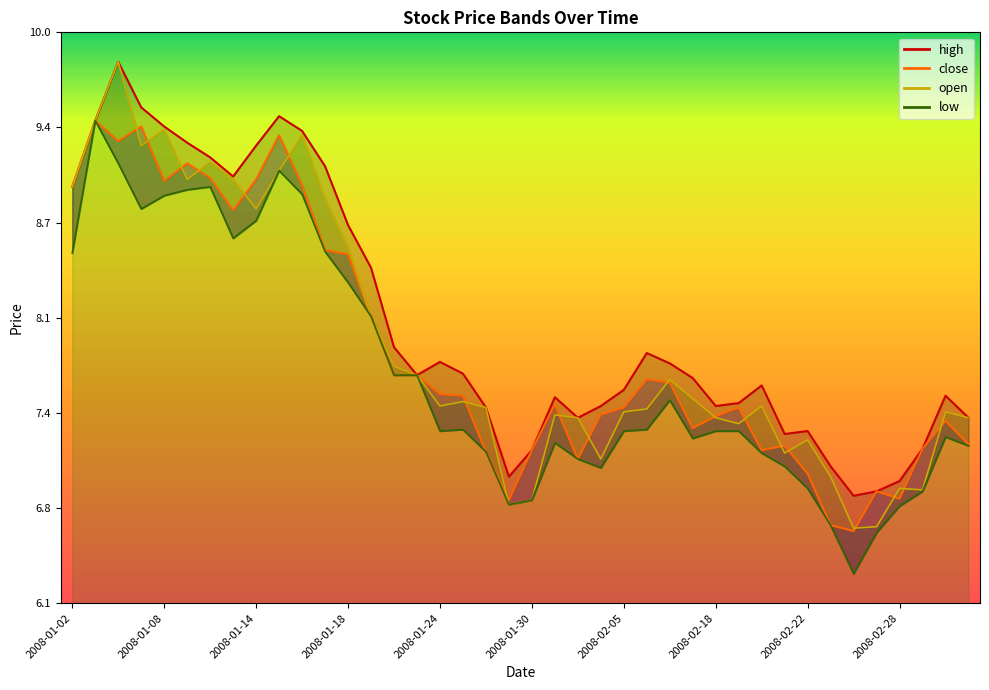

How many lines are shown in the chart?

4